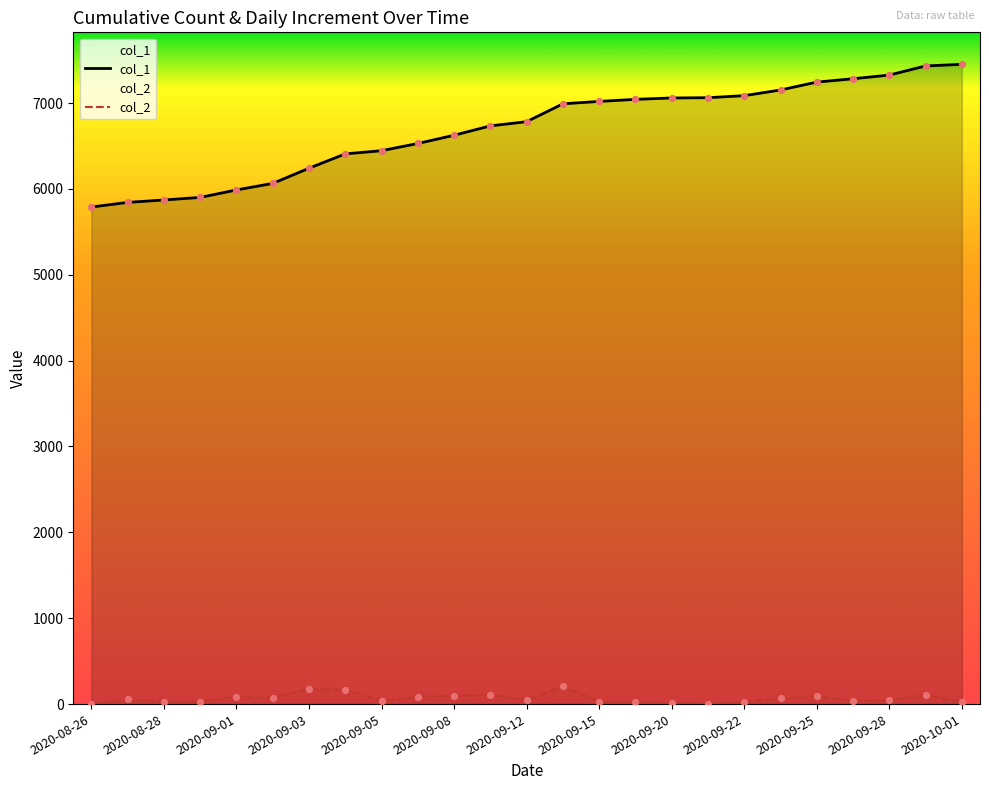

Which series contains the highest Y value?

col_1